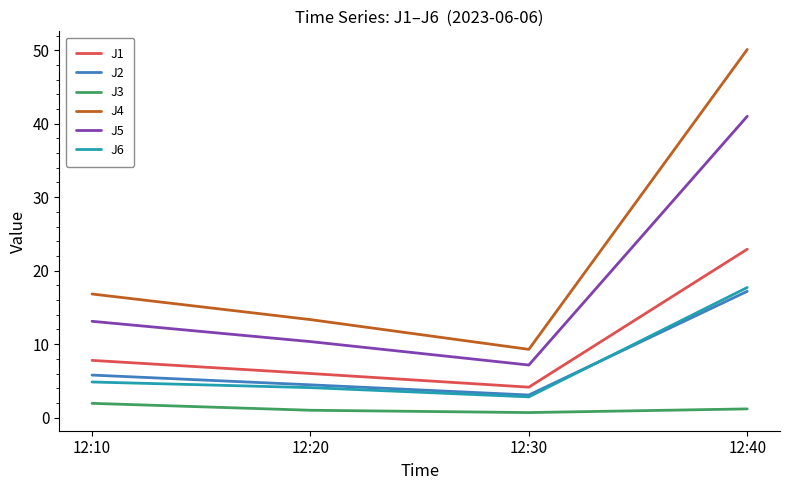

Rank the categories by J4 value from lowest to highest.

12:30, 12:20, 12:10, 12:40